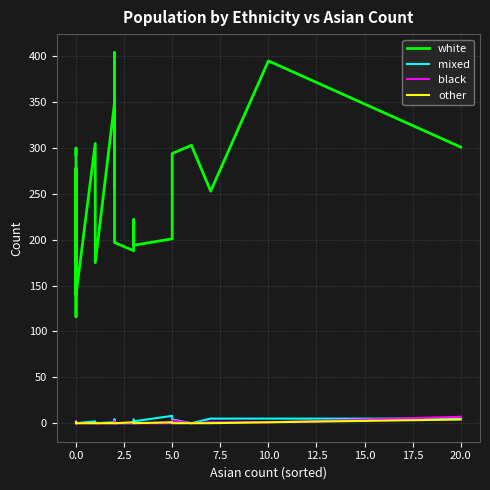

Is the value of mixed at 5.0 greater than the value of other at 17.5?

No